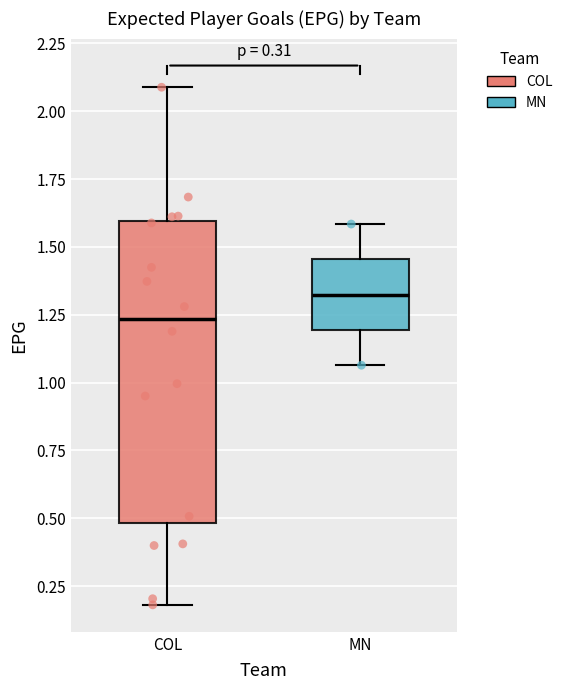

Which box has the lowest median line?

COL